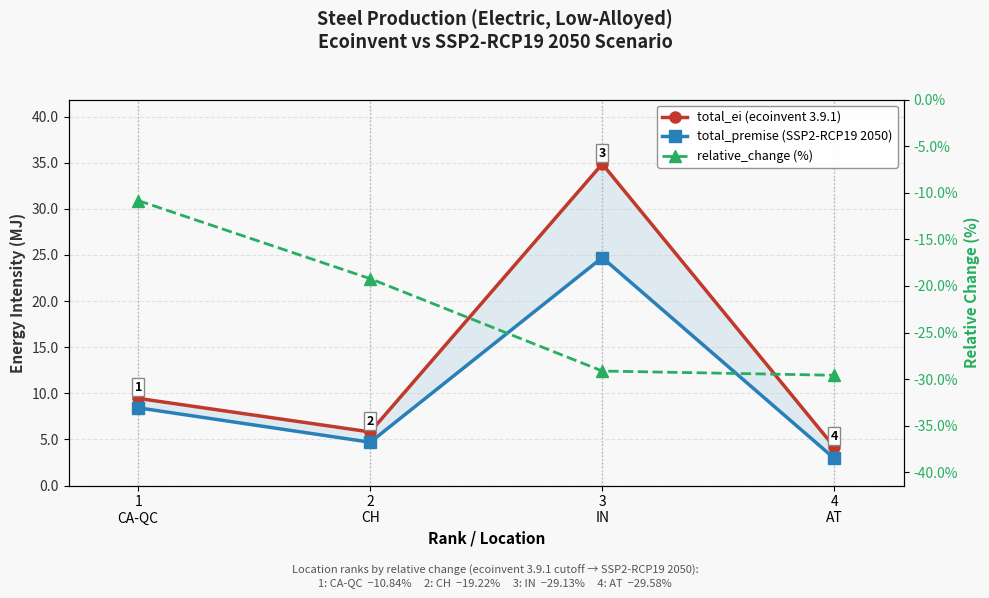

True or false: total_premise (SSP2-RCP19 2050) has more than 1 interior local peaks.

False